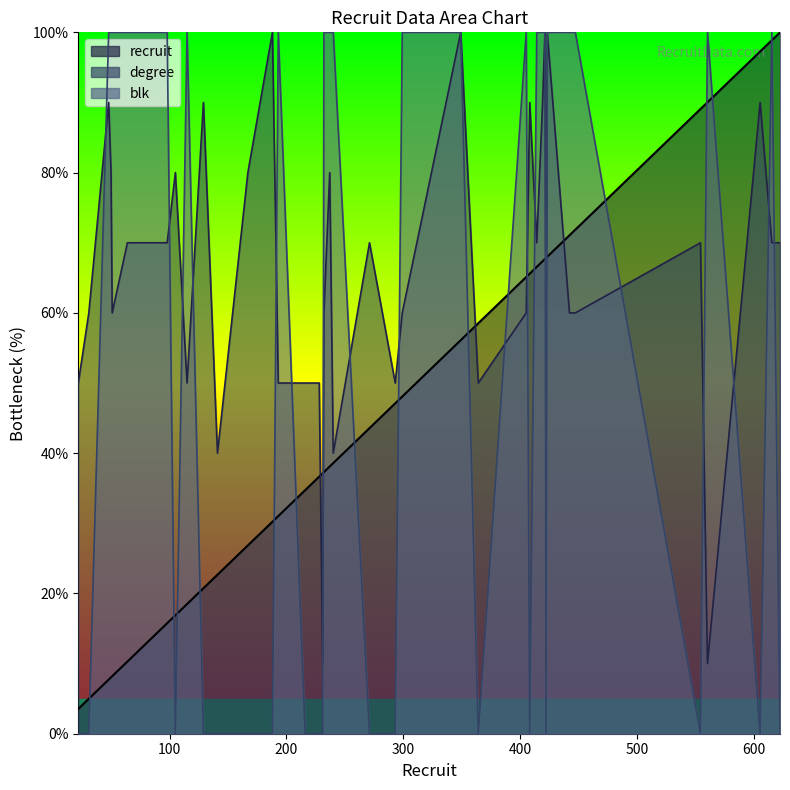

Between 293 and 299, which series saw the biggest shift?

blk